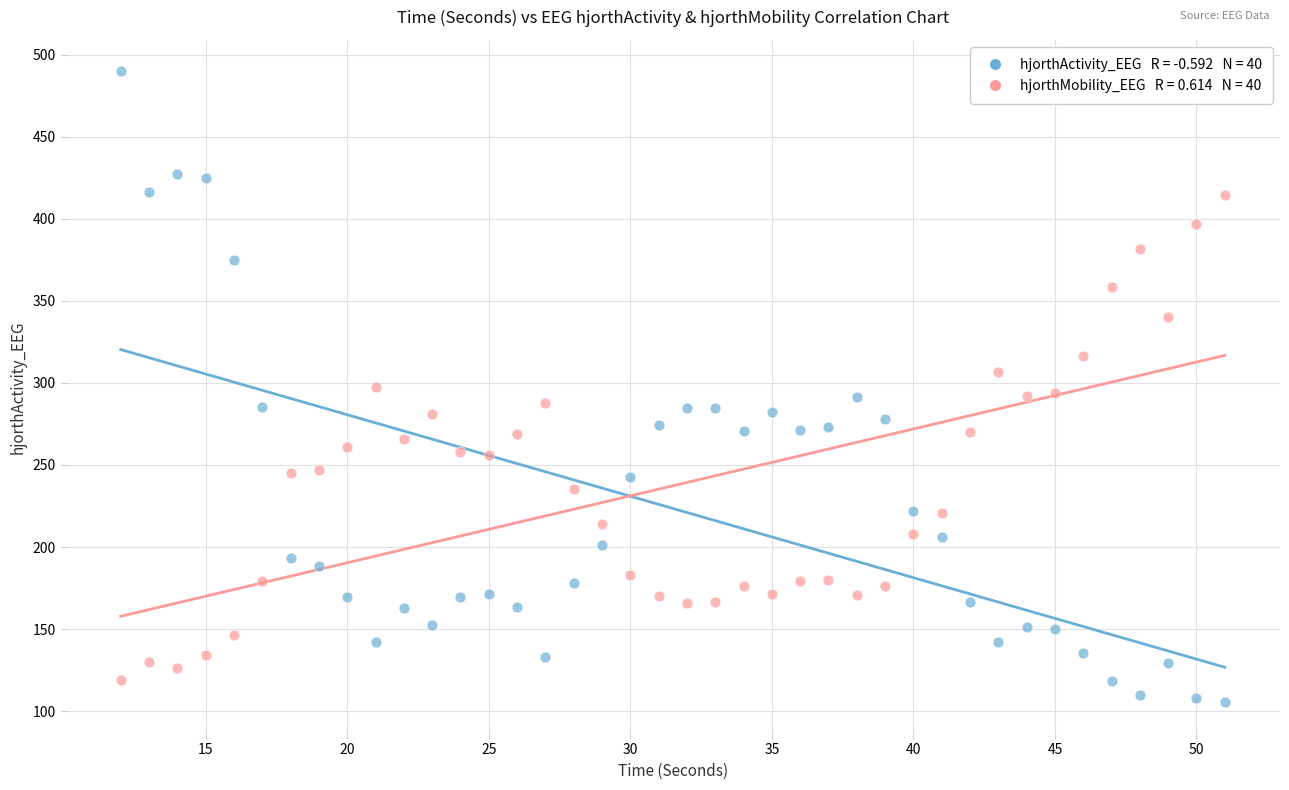

Across all data points, what is the range of Y values (max minus min)?

384.2